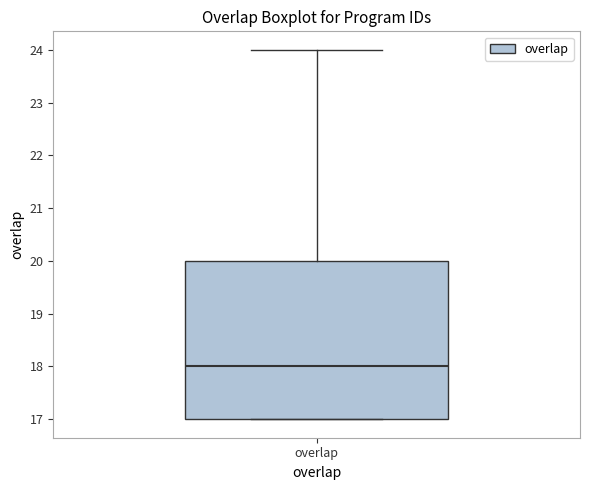

Where does the upper whisker of the box for overlap end on the y-axis? The values are not printed on the chart, so give them approximately, as read against the axis.

24